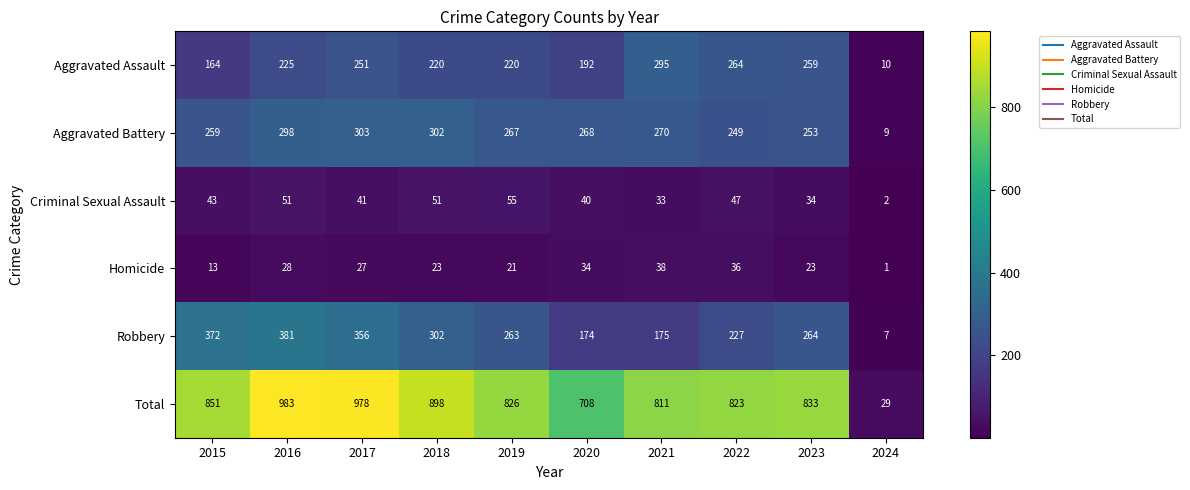

What value does the Aggravated Battery series have at 2018, to the nearest 50?

300